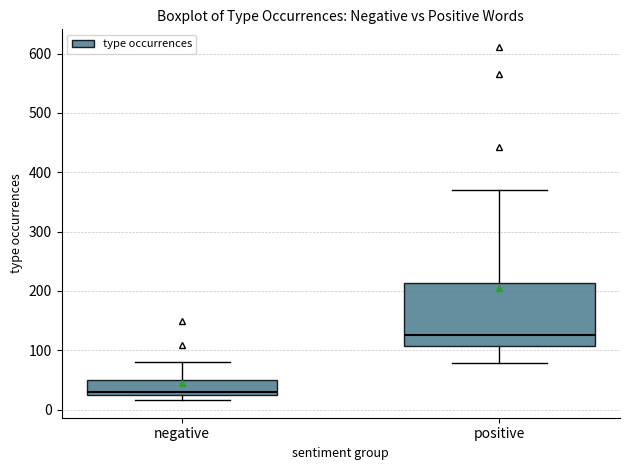

Reading left to right, read every box against the y-axis: the position of its median line, the range the box covers, and the ends of its whiskers. The values are not printed on the chart, so give them approximately, as read against the axis.

negative: median 30, box 20 to 50, whiskers 20 (just below the box's lower edge) to 80
positive: median 130, box 110 to 210, whiskers 80 to 370